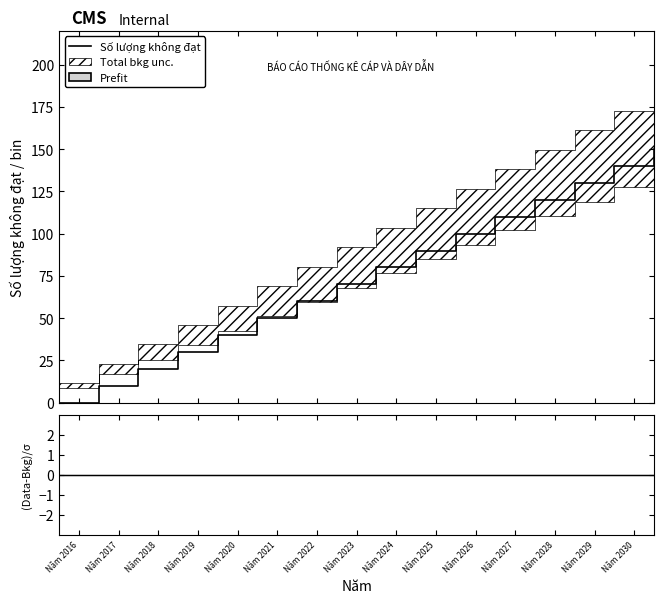

The chart shows a value of 14 at Năm 2016. True or false?

False